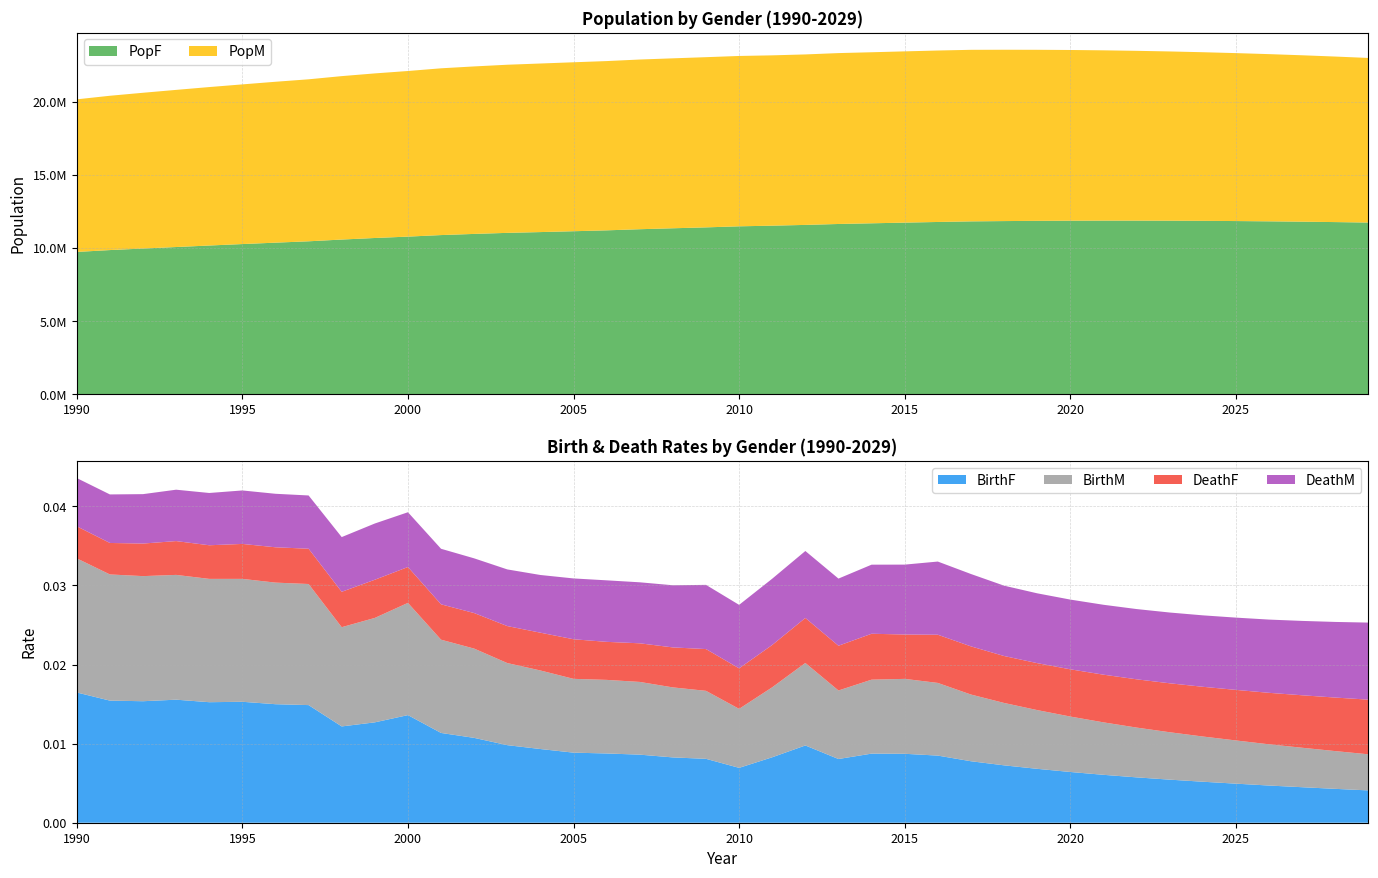

Reading right to left, transcribe all the data shown in this chart.

PopF: 2029=11739763.0	2028=11772026.0	2027=11799909.0	2026=11823463.0	2025=11842488.0	2024=11857012.0	2023=11866951.0	2022=11872139.0	2021=11872316.0	2020=11867251.0	2019=11856743.0	2018=11840735.0	2017=11820546.0	2016=11780027.0	2015=11735782.0	2014=11688843.0	2013=11642503.0	2012=11579238.0	2011=11526898.0	2010=11483038.0	2009=11410680.0	2008=11349593.0	2007=11284820.0	2006=11207943.0	2005=11147537.0	2004=11089488.0	2003=11035367.0	2002=10963917.0	2001=10884622.0	2000=10779659.0	1999=10685183.0	1998=10579051.0	1997=10459635.0	1996=10366774.0	1995=10270842.0	1994=10171255.0	1993=10068013.0	1992=9965555.0	1991=9860670.0	1990=9732485.0
PopM: 2029=11244177.0	2028=11307770.0	2027=11367018.0	2026=11422016.0	2025=11472629.0	2024=11518989.0	2023=11561098.0	2022=11598865.0	2021=11632103.0	2020=11660684.0	2019=11684462.0	2018=11703575.0	2017=11719270.0	2016=11712047.0	2015=11697971.0	2014=11684674.0	2013=11673319.0	2012=11645674.0	2011=11635225.0	2010=11636734.0	2009=11626351.0	2008=11608767.0	2007=11591707.0	2006=11562440.0	2005=11541585.0	2004=11515062.0	2003=11485409.0	2002=11441651.0	2001=11392050.0	2000=11312728.0	1999=11243408.0	1998=11163764.0	1997=11065798.0	1996=10990657.0	1995=10907032.0	1994=10824161.0	1993=10734609.0	1992=10640276.0	1991=10540635.0	1990=10424102.0
BirthF: 2029=0.0	2028=0.0	2027=0.0	2026=0.0	2025=0.0	2024=0.0	2023=0.0	2022=0.0	2021=0.0	2020=0.0	2019=0.0	2018=0.0	2017=0.0	2016=0.0	2015=0.0	2014=0.0	2013=0.0	2012=0.0	2011=0.0	2010=0.0	2009=0.0	2008=0.0	2007=0.0	2006=0.0	2005=0.0	2004=0.0	2003=0.0	2002=0.0	2001=0.0	2000=0.0	1999=0.0	1998=0.0	1997=0.0	1996=0.0	1995=0.0	1994=0.0	1993=0.0	1992=0.0	1991=0.0	1990=0.0
BirthM: 2029=0.0	2028=0.0	2027=0.0	2026=0.0	2025=0.0	2024=0.0	2023=0.0	2022=0.0	2021=0.0	2020=0.0	2019=0.0	2018=0.0	2017=0.0	2016=0.0	2015=0.0	2014=0.0	2013=0.0	2012=0.0	2011=0.0	2010=0.0	2009=0.0	2008=0.0	2007=0.0	2006=0.0	2005=0.0	2004=0.0	2003=0.0	2002=0.0	2001=0.0	2000=0.0	1999=0.0	1998=0.0	1997=0.0	1996=0.0	1995=0.0	1994=0.0	1993=0.0	1992=0.0	1991=0.0	1990=0.0
DeathF: 2029=0.0	2028=0.0	2027=0.0	2026=0.0	2025=0.0	2024=0.0	2023=0.0	2022=0.0	2021=0.0	2020=0.0	2019=0.0	2018=0.0	2017=0.0	2016=0.0	2015=0.0	2014=0.0	2013=0.0	2012=0.0	2011=0.0	2010=0.0	2009=0.0	2008=0.0	2007=0.0	2006=0.0	2005=0.0	2004=0.0	2003=0.0	2002=0.0	2001=0.0	2000=0.0	1999=0.0	1998=0.0	1997=0.0	1996=0.0	1995=0.0	1994=0.0	1993=0.0	1992=0.0	1991=0.0	1990=0.0
DeathM: 2029=0.0	2028=0.0	2027=0.0	2026=0.0	2025=0.0	2024=0.0	2023=0.0	2022=0.0	2021=0.0	2020=0.0	2019=0.0	2018=0.0	2017=0.0	2016=0.0	2015=0.0	2014=0.0	2013=0.0	2012=0.0	2011=0.0	2010=0.0	2009=0.0	2008=0.0	2007=0.0	2006=0.0	2005=0.0	2004=0.0	2003=0.0	2002=0.0	2001=0.0	2000=0.0	1999=0.0	1998=0.0	1997=0.0	1996=0.0	1995=0.0	1994=0.0	1993=0.0	1992=0.0	1991=0.0	1990=0.0